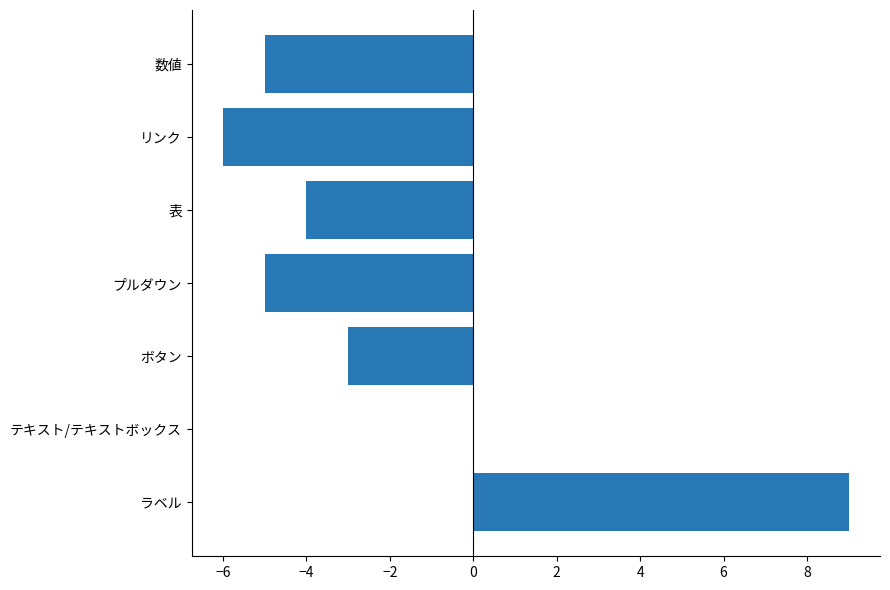

Is it true that the value at 表 is -4?

True